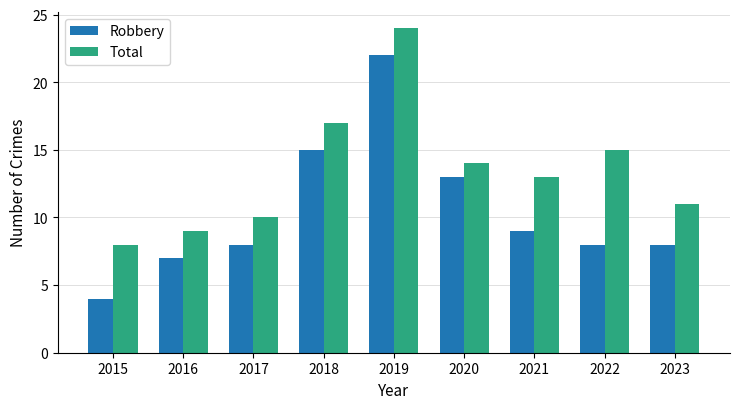

What is the sum of the Robbery values at 2020 and 2023?

21